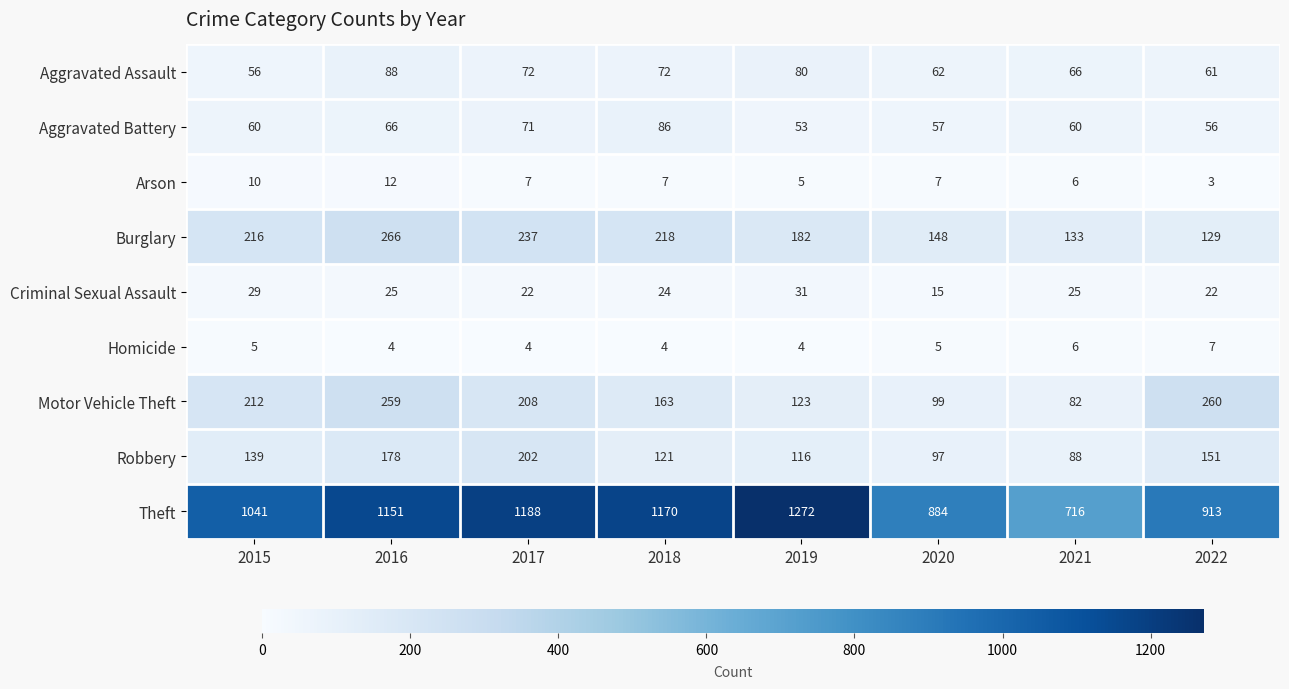

Which series has the largest total across all categories?

Theft